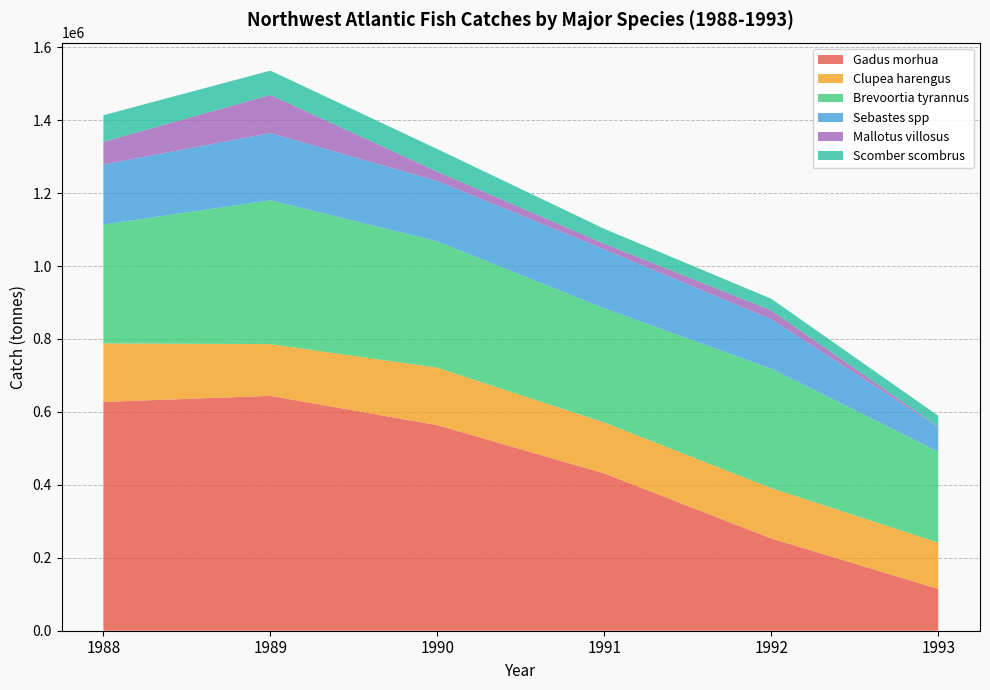

Reading left to right, list all the values displayed in this chart.

Gadus morhua: 627441.0	644015.0	563835.0	431314.0	253025.0	114576.0
Clupea harengus: 160501.0	141932.5	157460.0	139646.0	138058.5	127165.0
Brevoortia tyrannus: 325894.0	394463.0	346310.0	313109.0	327241.0	249047.0
Sebastes spp: 164726.0	184292.0	165714.0	161524.0	135731.0	67833.0
Mallotus villosus: 62038.5	104472.0	25462.5	15593.5	24380.5	1204.5
Scomber scombrus: 72992.0	66740.0	62034.0	40858.0	31857.0	29618.0